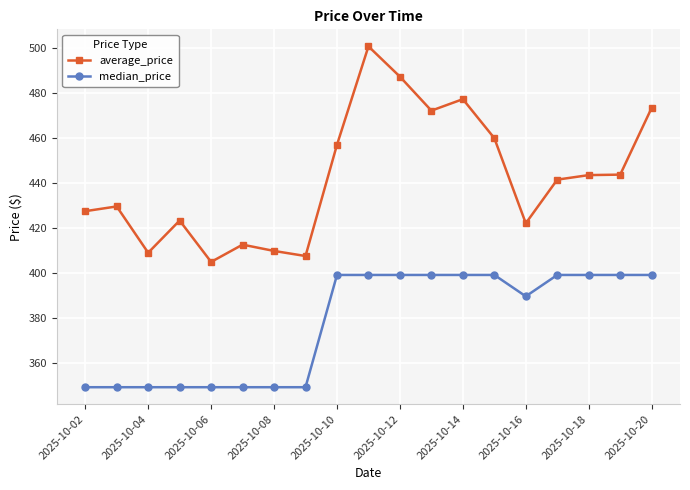

What is the lowest value of the median_price series?

349.0